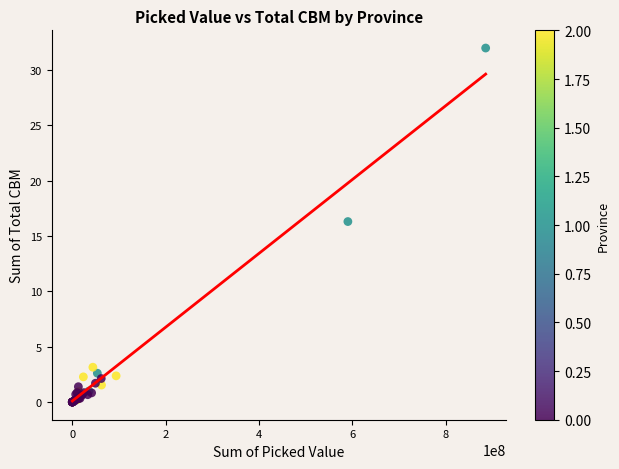

What Y value in the scatter plot is closest to 15?

16.3